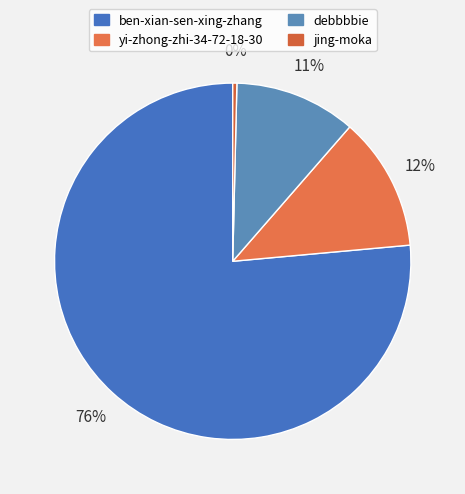

To the nearest percent, what is the combined percentage of ben-xian-sen-xing-zhang and jing-moka?

77%